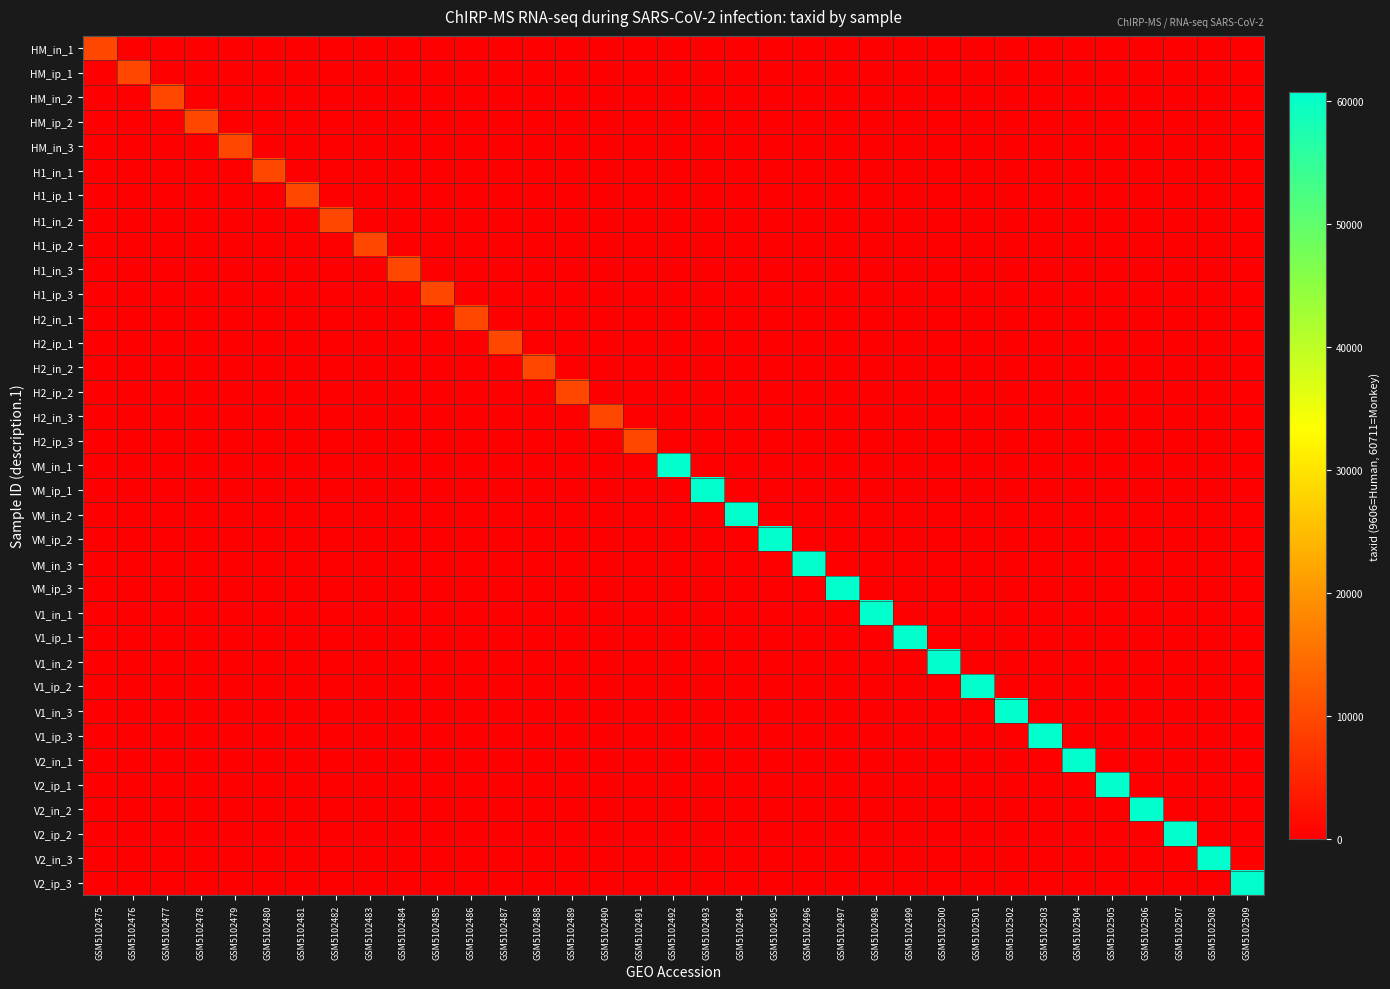

Between GSM5102484 and GSM5102506, which series saw the biggest shift?

V2_in_2